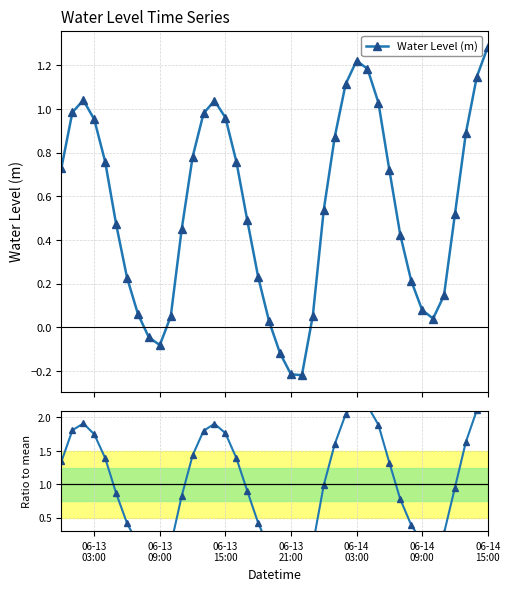

At which label does Ratio to mean first exceed 0?

06-13
03:00